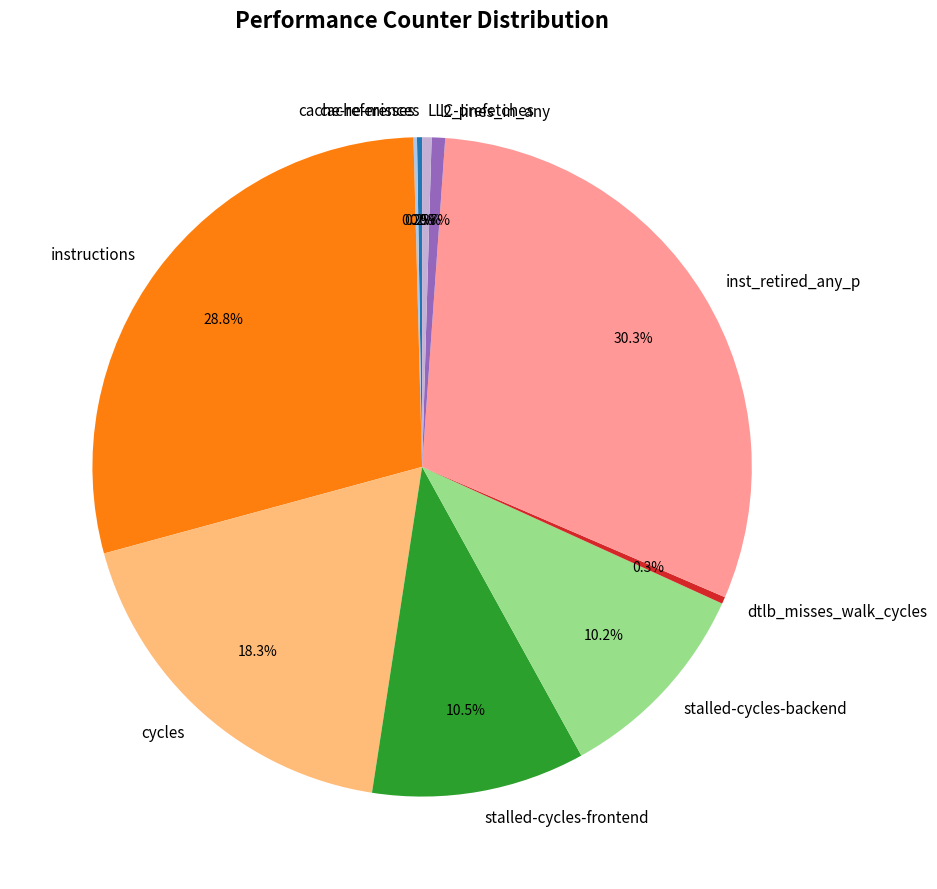

Combined, do stalled-cycles-backend and LLC-prefetches account for over 50%?

No